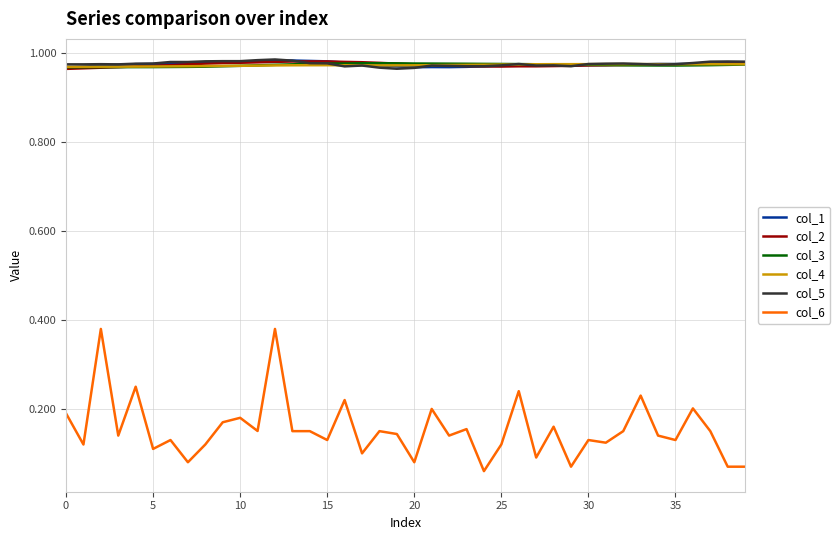

Which series has the widest spread of values?

col_6